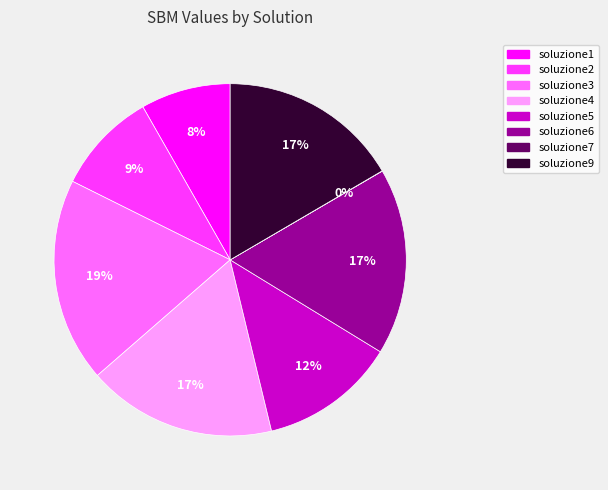

What is the largest slice in the pie chart?

soluzione3